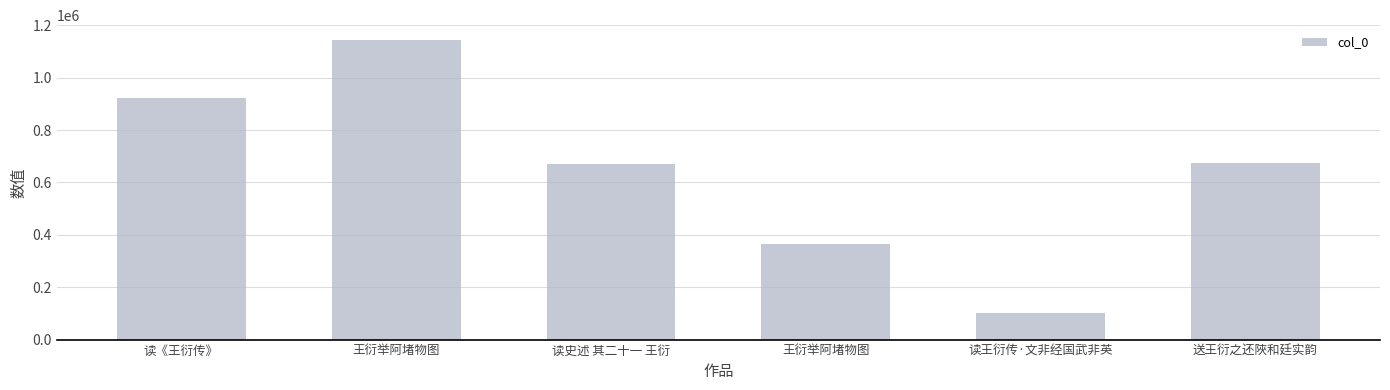

Reading left to right, transcribe all the data shown in this chart.

922653	1143050	671240	363239	100850	675169